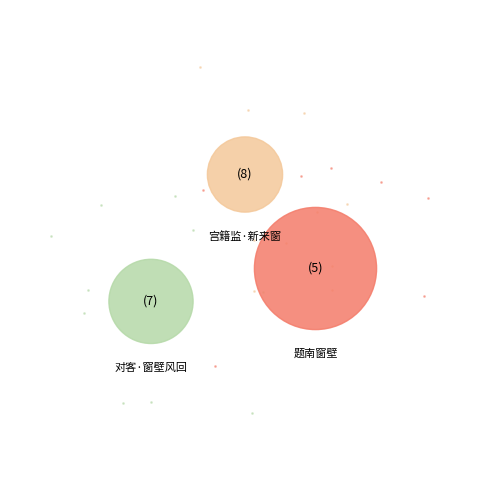

Is 题南窗壁 the majority of the pie?

Yes